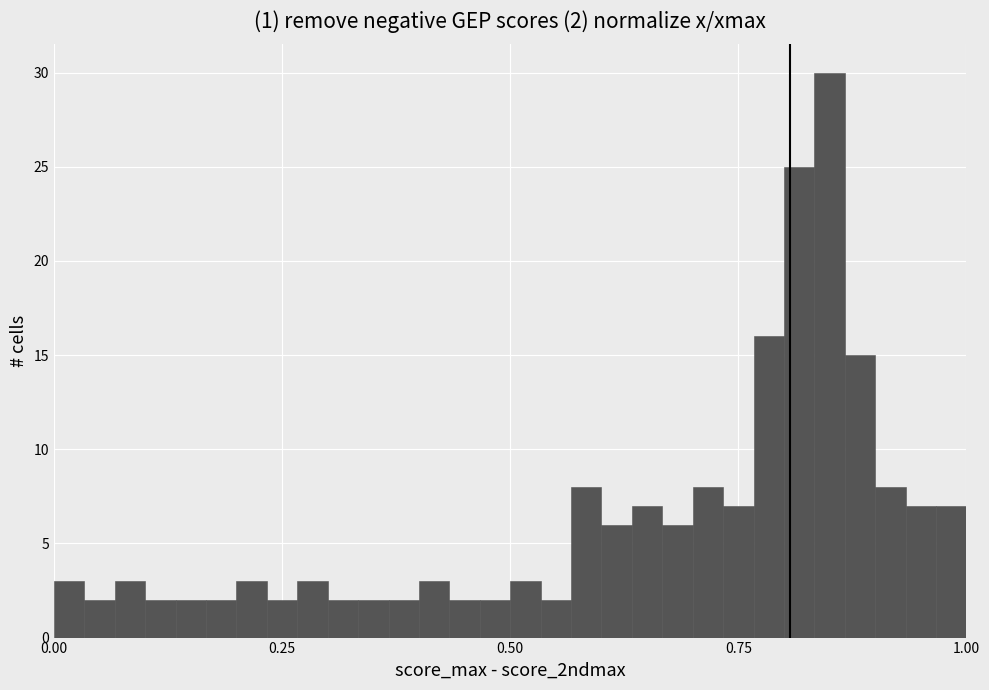

Around what value on the x-axis is the tallest bar? Give the approximate position of its centre, as read against the axis.

0.85